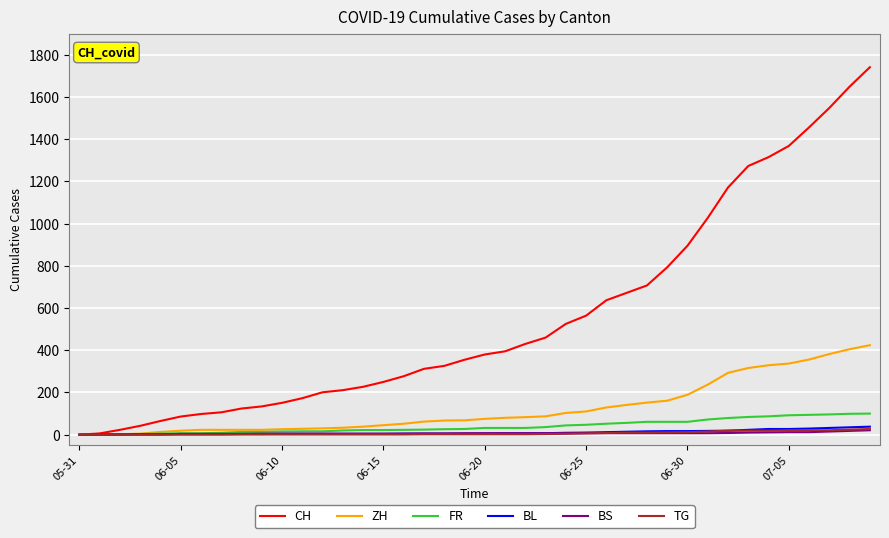

Which series has the widest spread of values?

CH